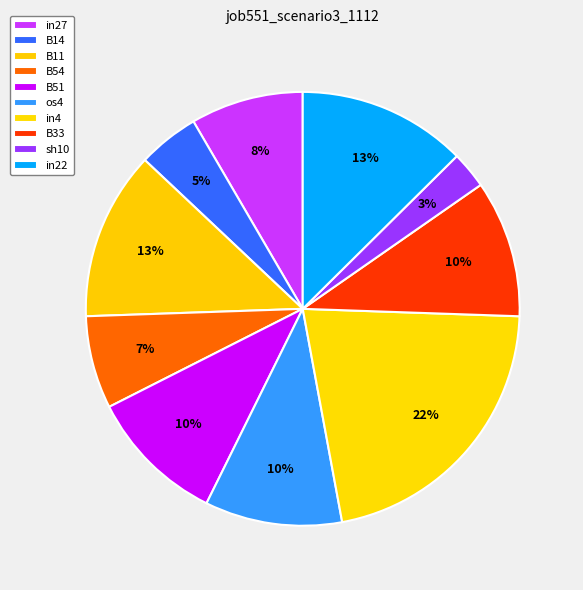

Which slice is the smallest?

sh10